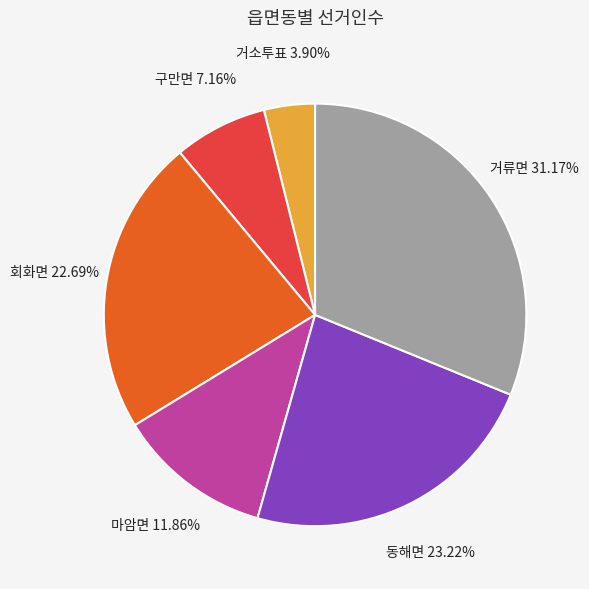

Which category has the smallest portion of the pie?

거소투표